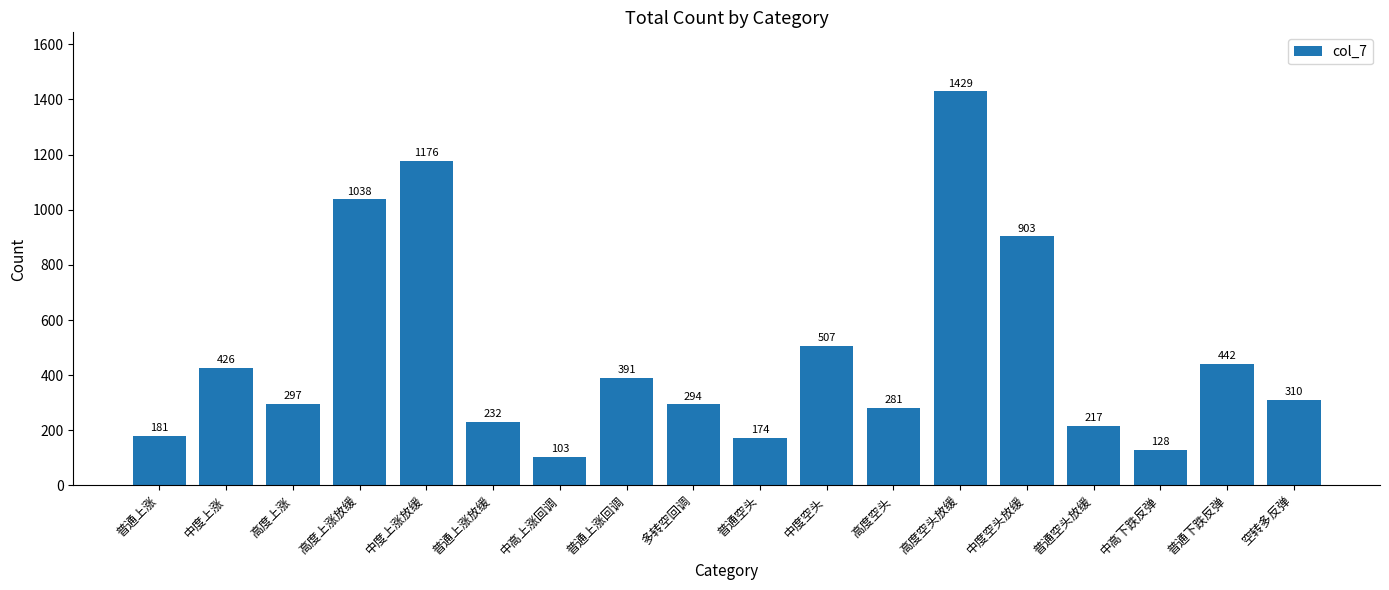

What is the change in value from 高度空头 to 中度空头放缓?

+622